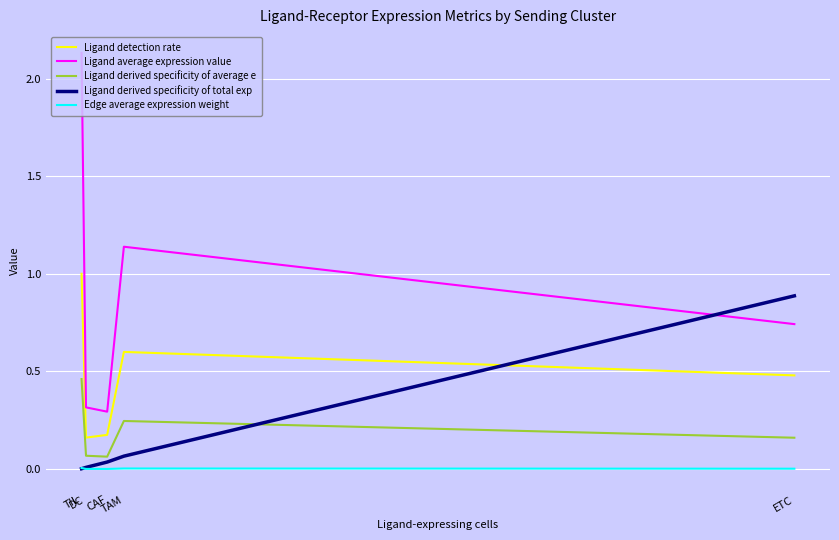

How many lines are shown in the chart?

5